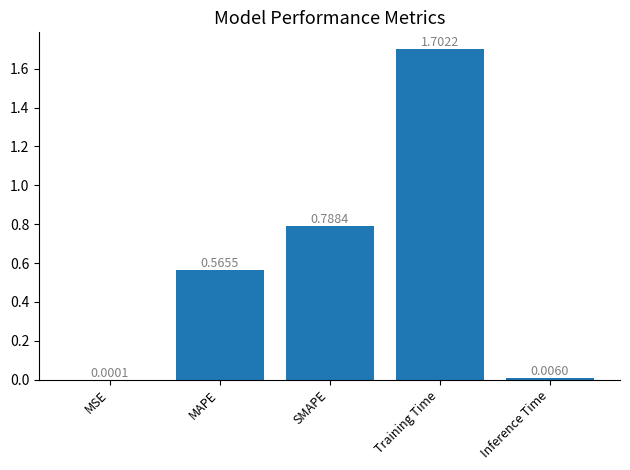

At which category does the chart reach its peak across all series?

Training Time